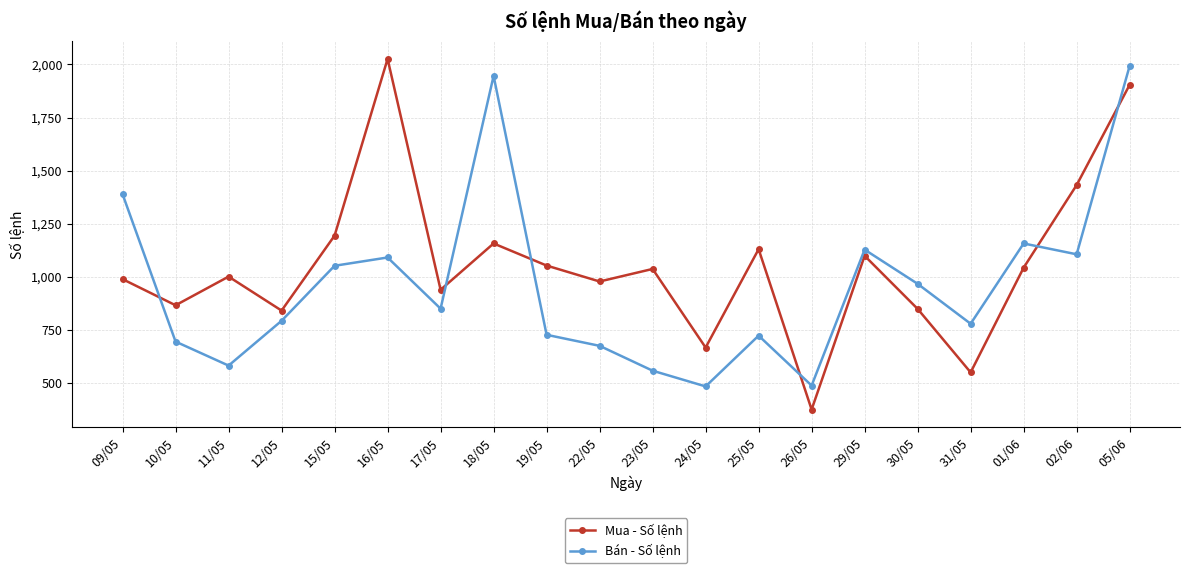

At which category is the sum across all series the highest?

05/06